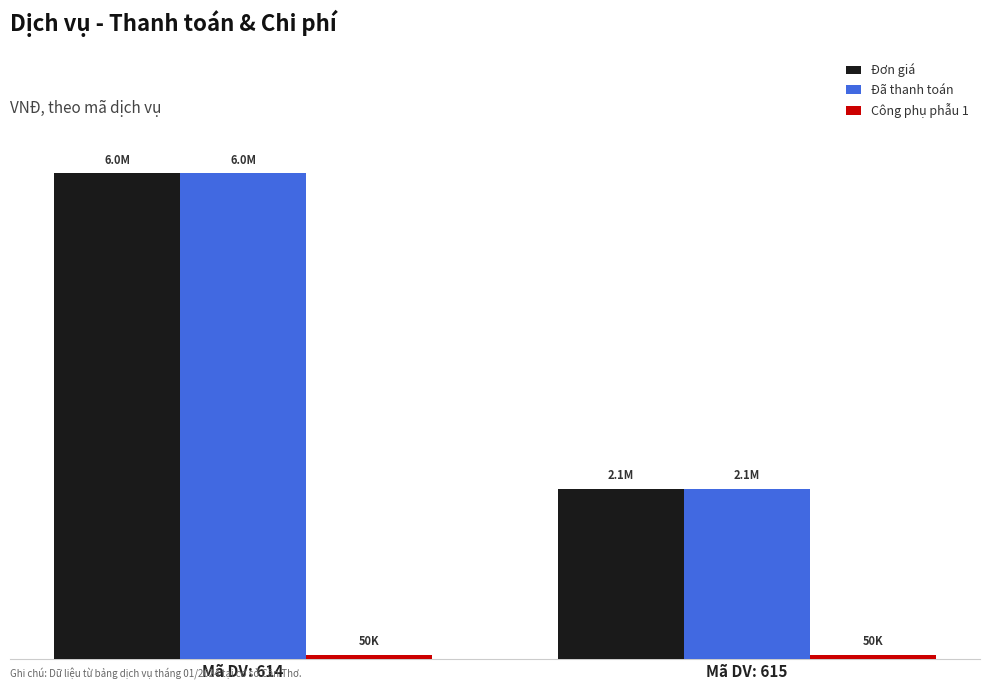

Rank the series at Mã DV: 614 from highest to lowest value.

Đơn giá, Đã thanh toán, Công phụ phẫu 1